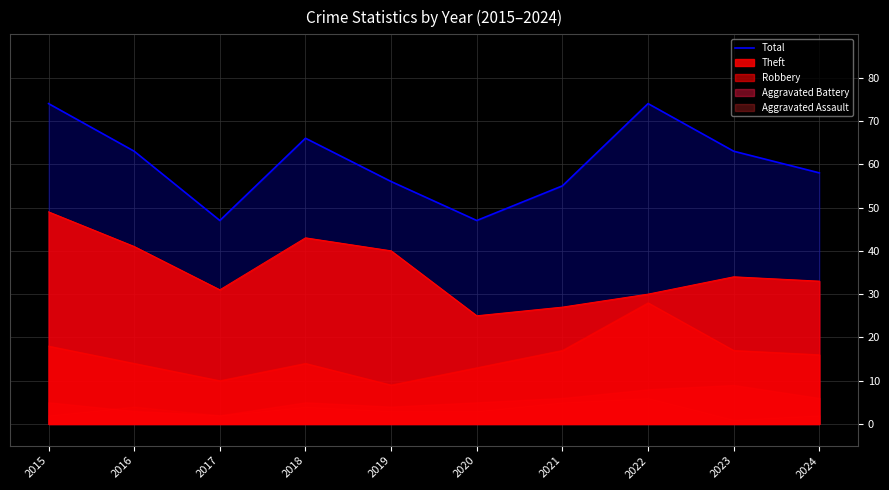

Between 2017 and 2016, which is larger?

2016